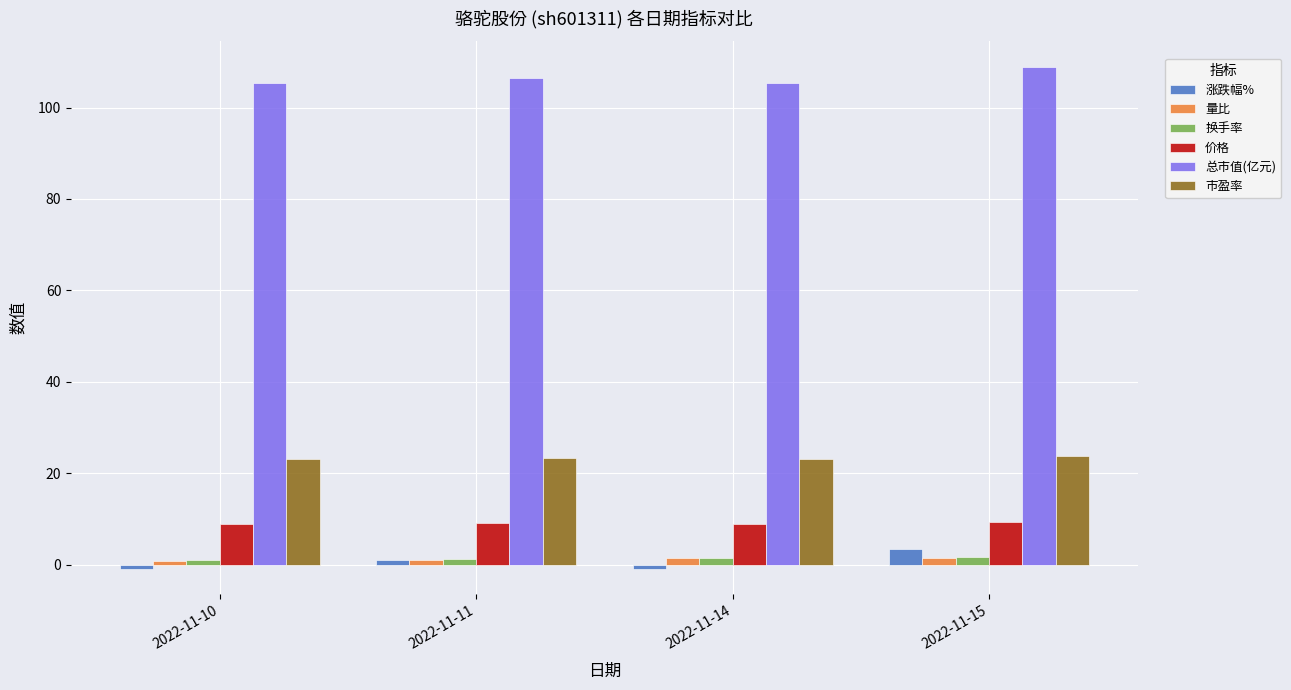

What is the average value of the 总市值(亿元) series?

106.6